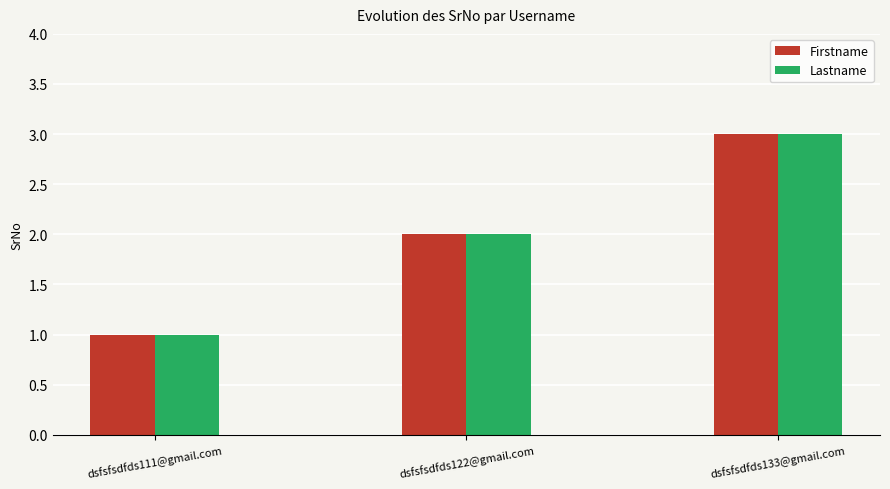

What is the total value across all series at dsfsfsdfds133@gmail.com?

6